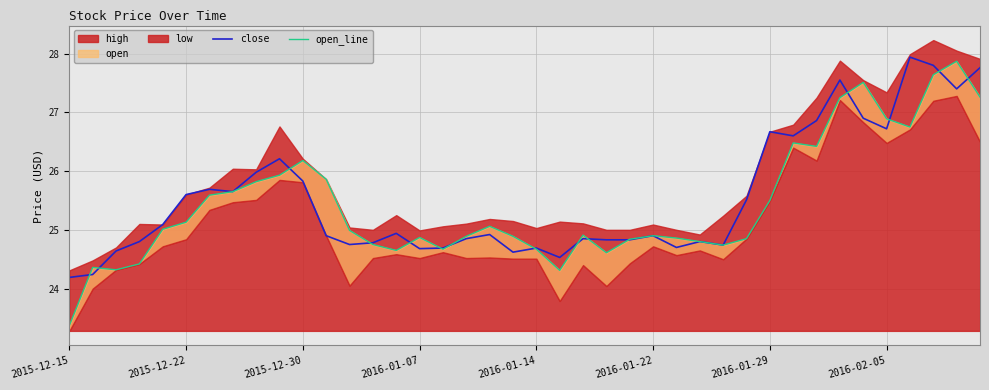

What is the highest value of the close series?

27.9